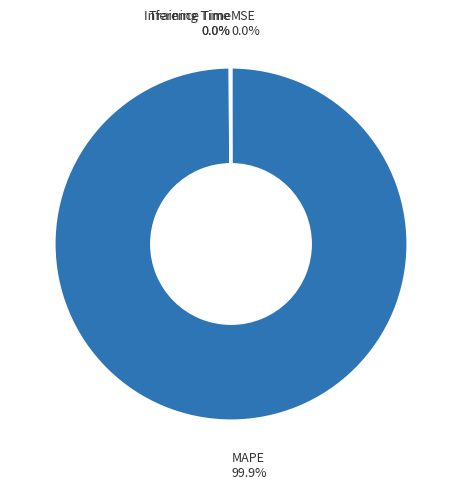

Does any single category account for the majority?

Yes